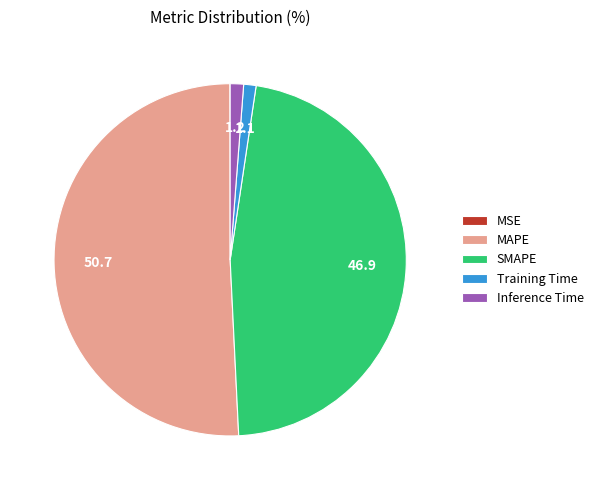

The MAPE slice represents 39% of the pie. True or false?

False